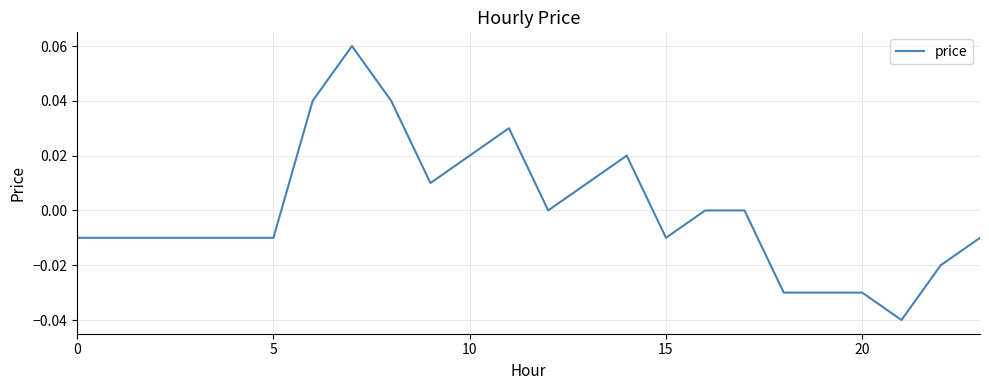

How many lines are shown in the chart?

1